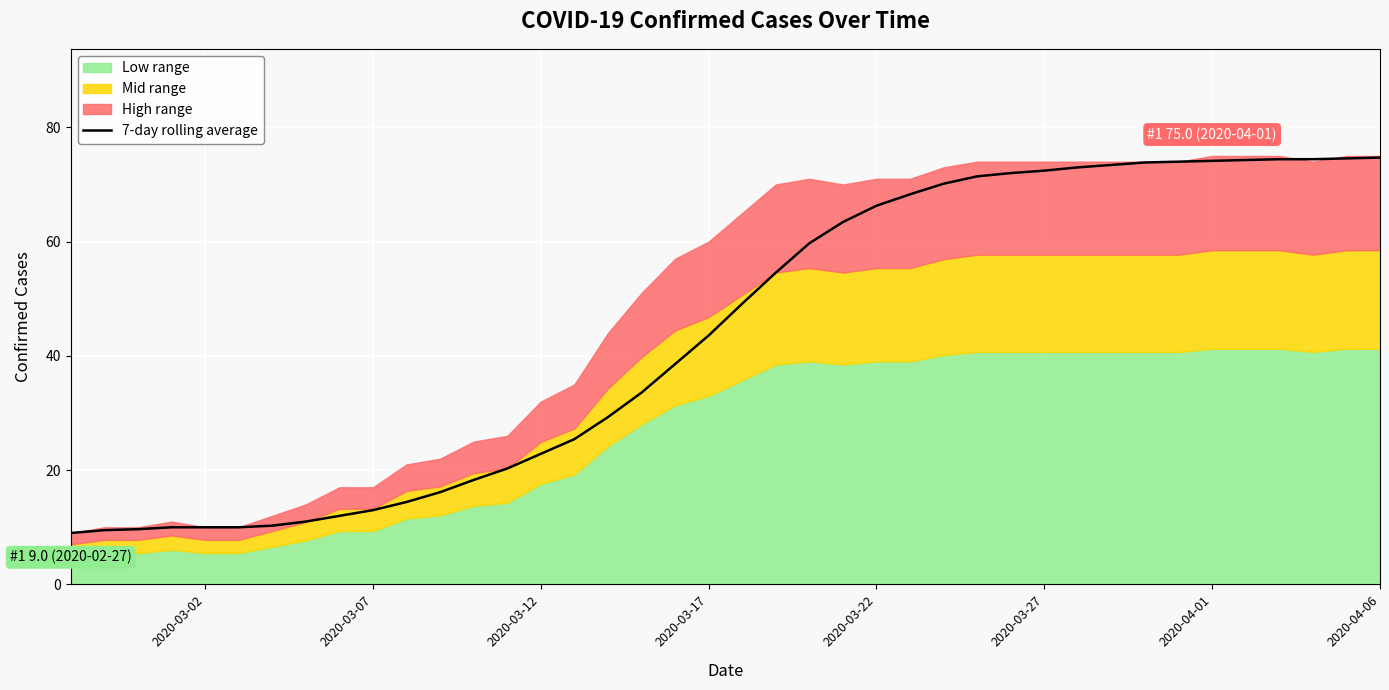

The 7-day rolling average series shows 31.8 at 2020-03-22. True or false?

False